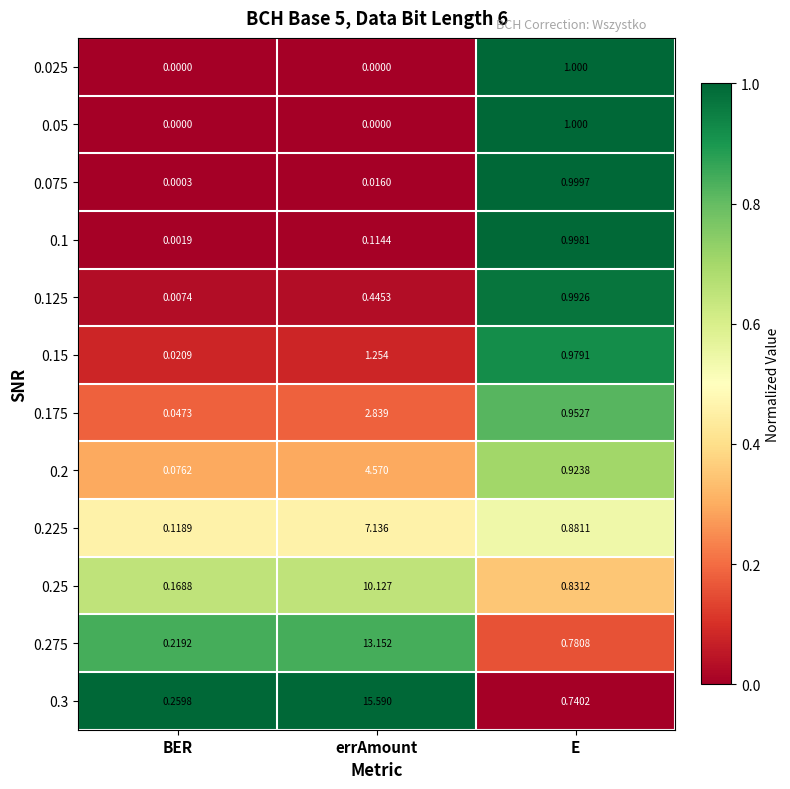

Which category has the highest value across all series?

errAmount